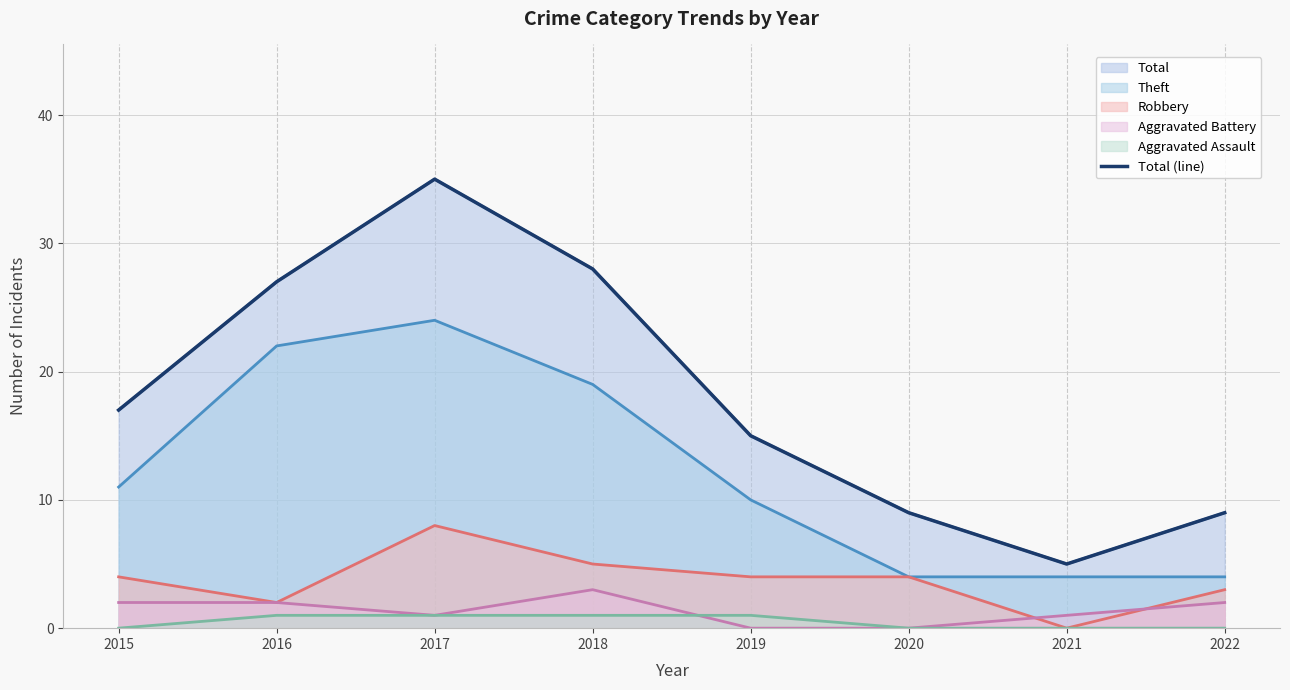

Reading right to left, extract all data points from this chart.

2022=9	2021=5	2020=9	2019=15	2018=28	2017=35	2016=27	2015=17